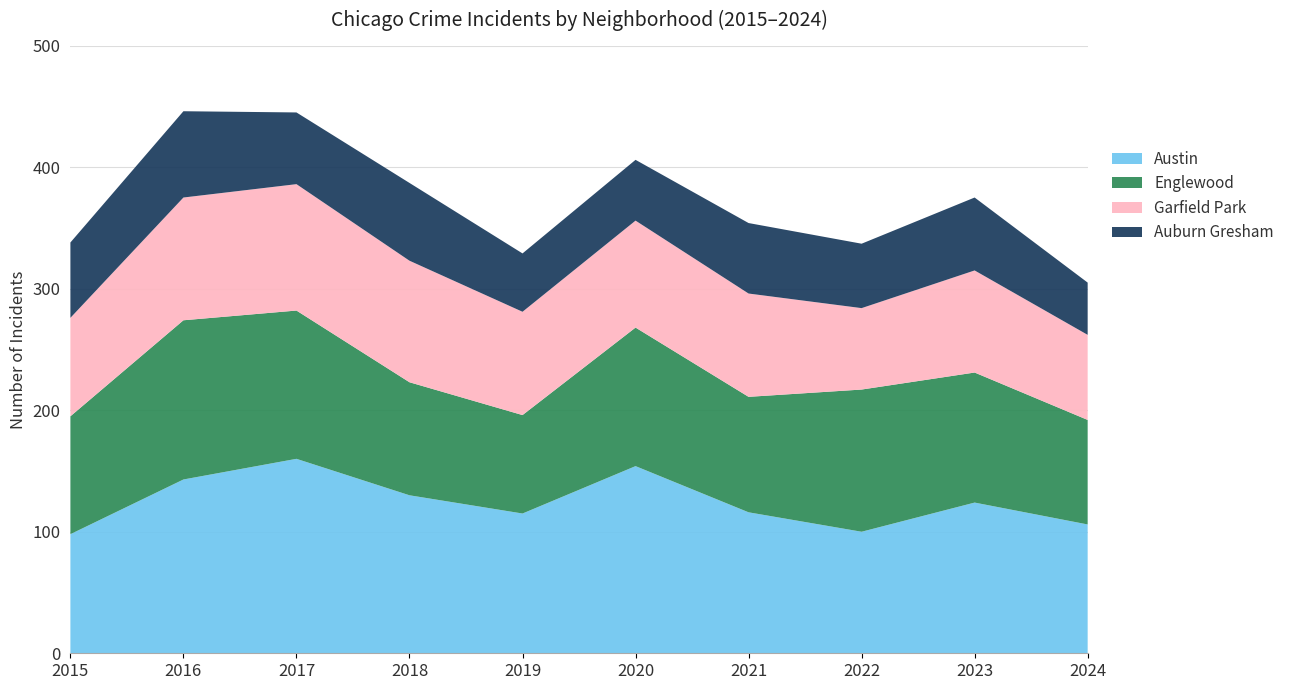

Reading left to right, transcribe all the data shown in this chart.

Austin: 98	143	160	130	115	154	116	100	124	106
Englewood: 97	131	122	93	81	114	95	117	107	86
Garfield Park: 81	101	104	100	85	88	85	67	84	70
Auburn Gresham: 62	71	59	64	48	50	58	53	60	43